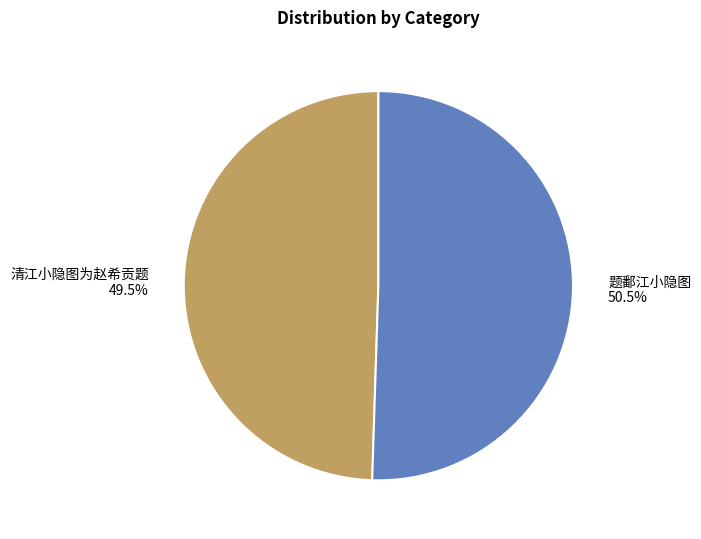

Which category has the smallest portion of the pie?

清江小隐图为赵希贡题